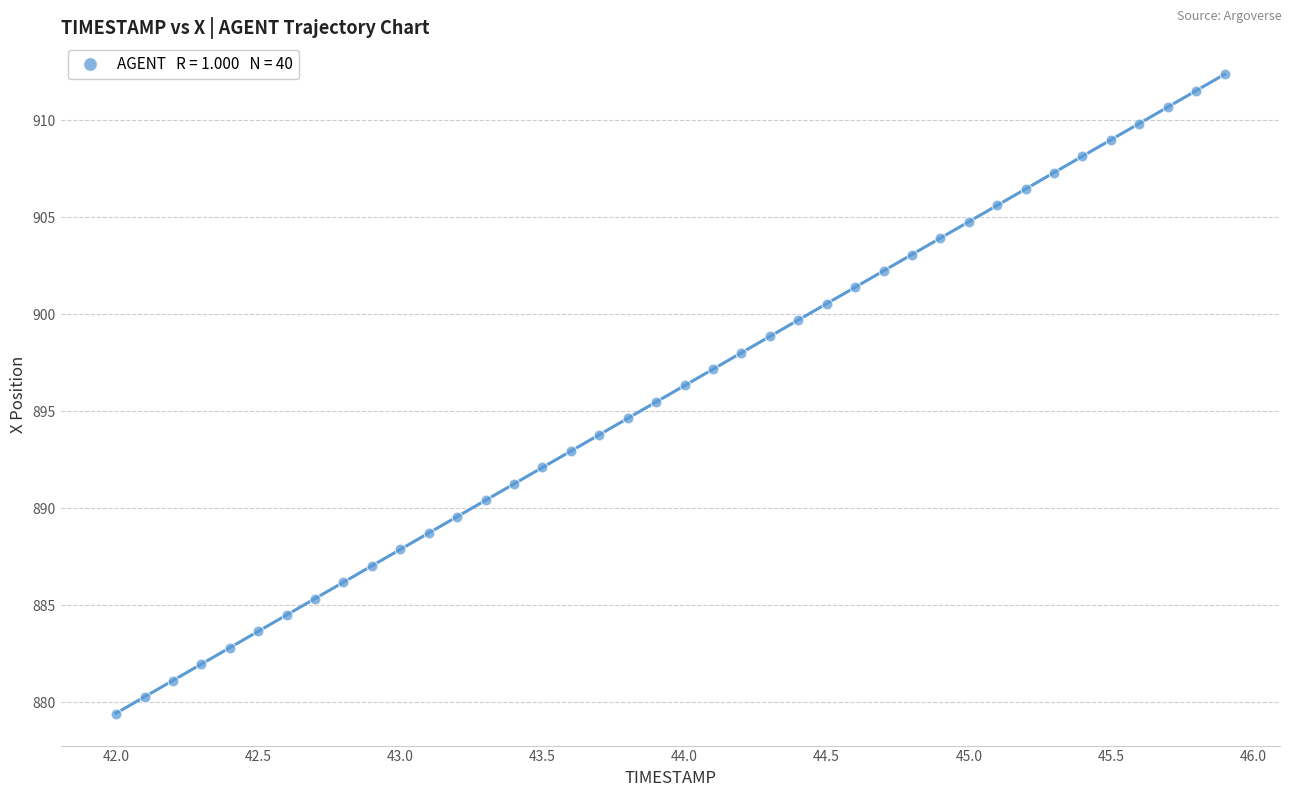

What is the range of X values (max minus min)?

3.9